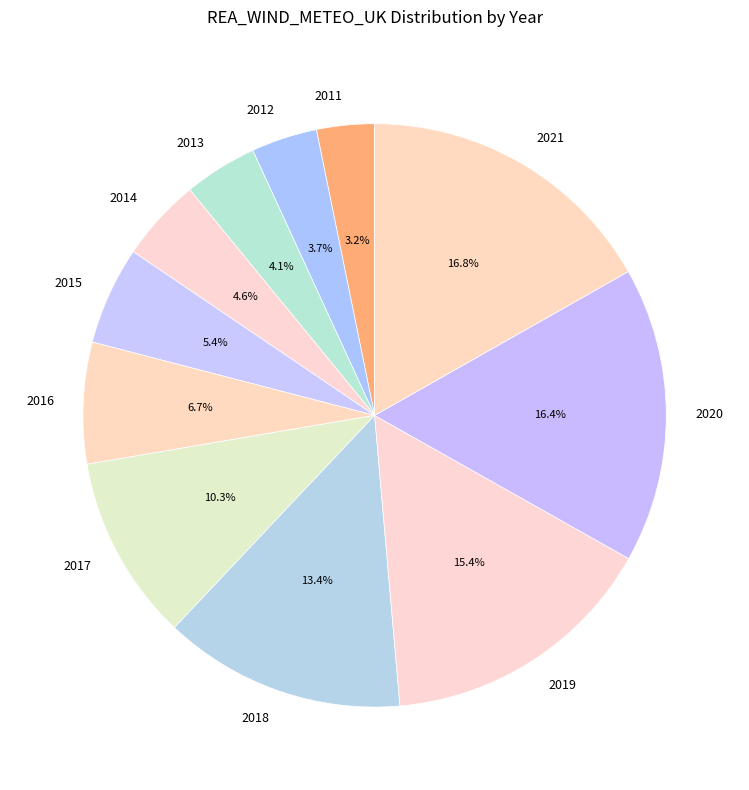

Which has a higher value, 2018 or 2013?

2018